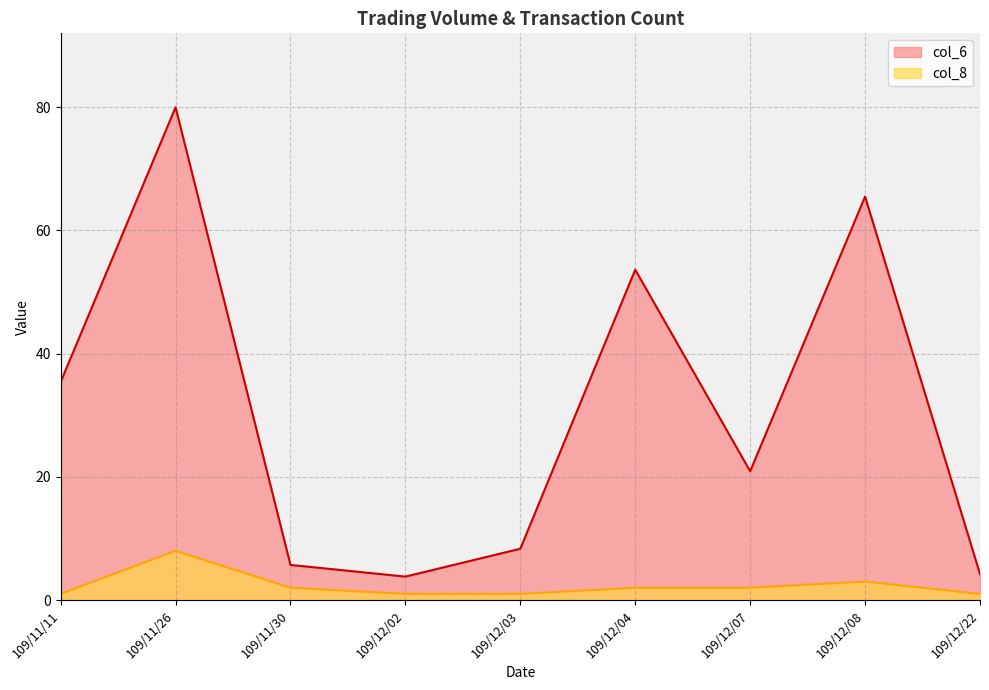

At which category is the sum across all series the highest?

109/11/26